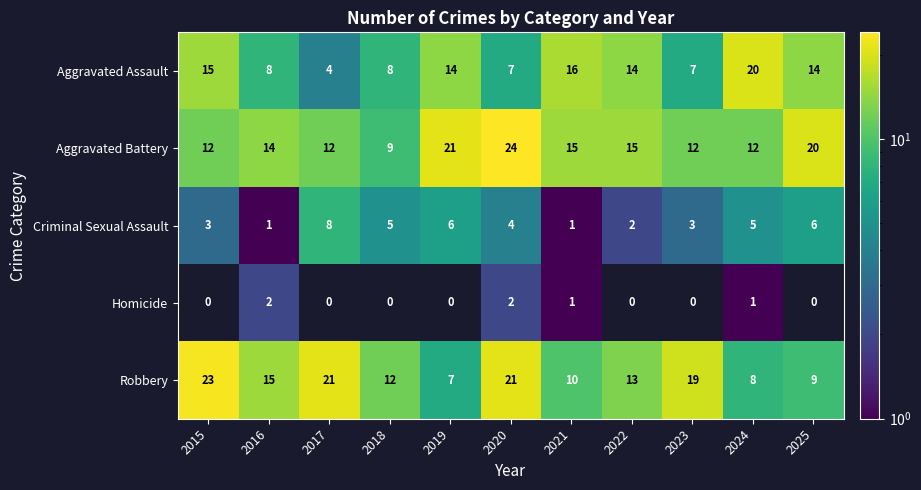

What is the sum of all Aggravated Battery values?

166